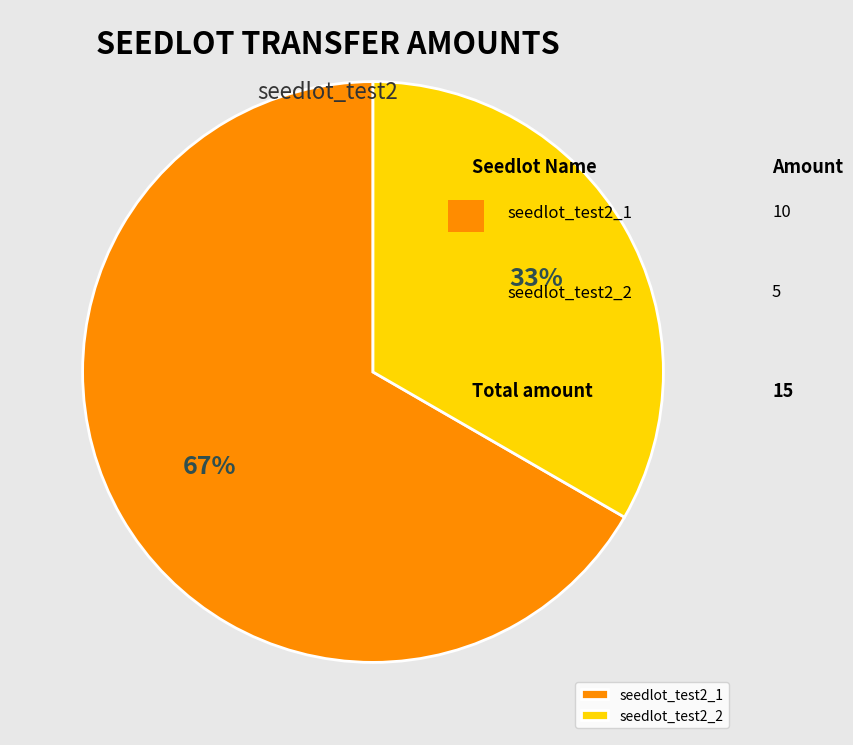

Rank the categories by value from lowest to highest.

seedlot_test2_2, seedlot_test2_1